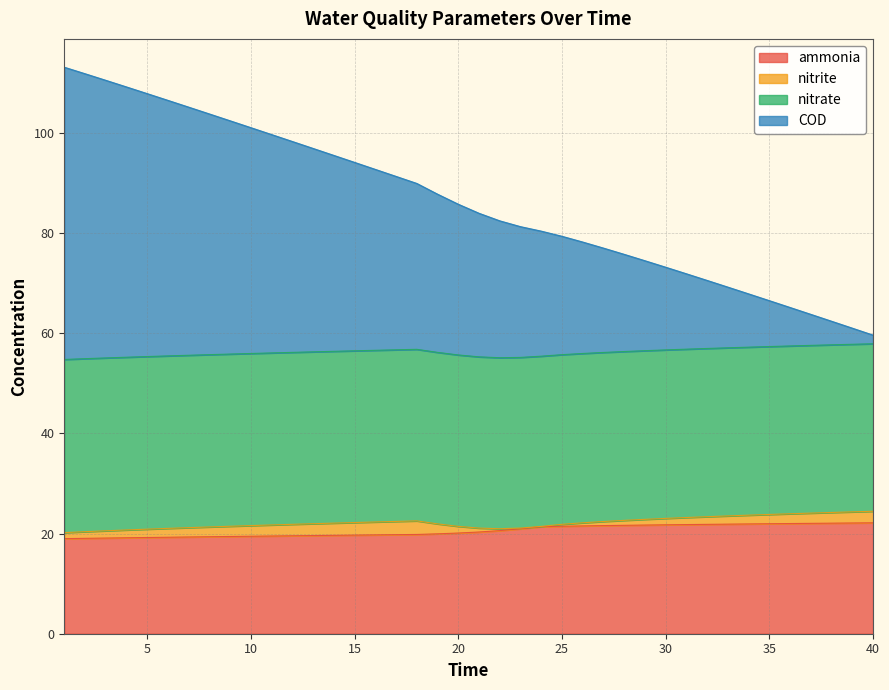

What is the lowest value of the ammonia series?

19.0